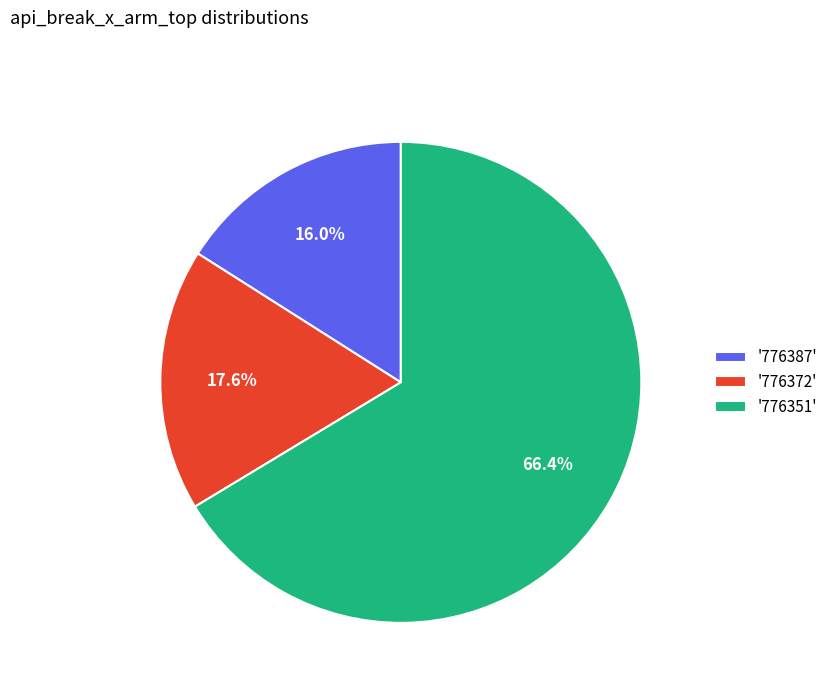

Count the number of slices in the pie.

3